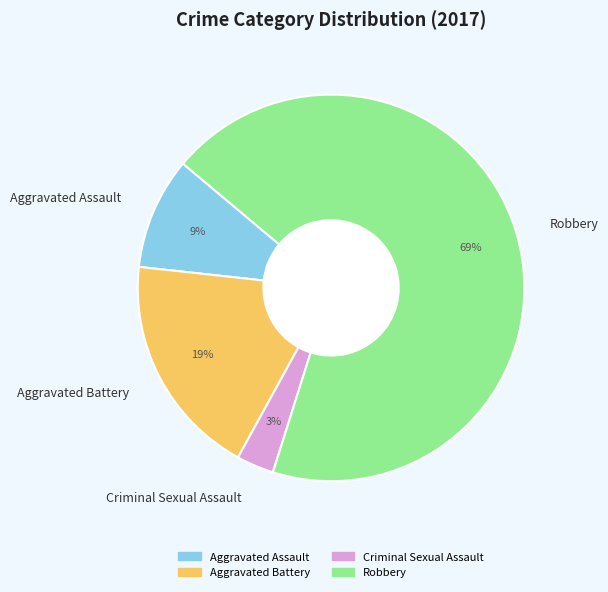

What percentage is the Criminal Sexual Assault slice, to the nearest percent?

3%